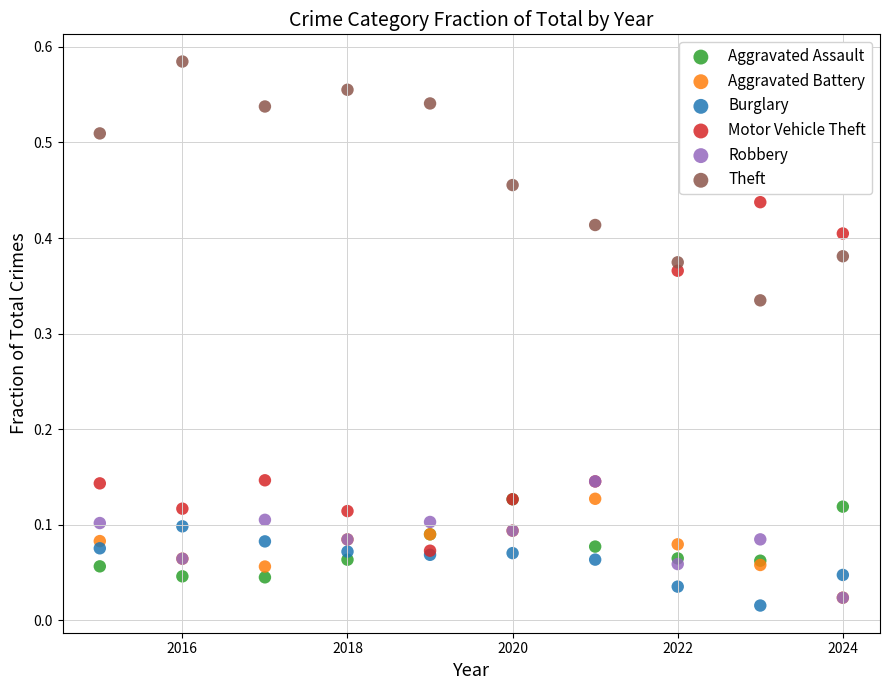

What are all the series names shown in the legend?

Aggravated Assault, Aggravated Battery, Burglary, Motor Vehicle Theft, Robbery, Theft